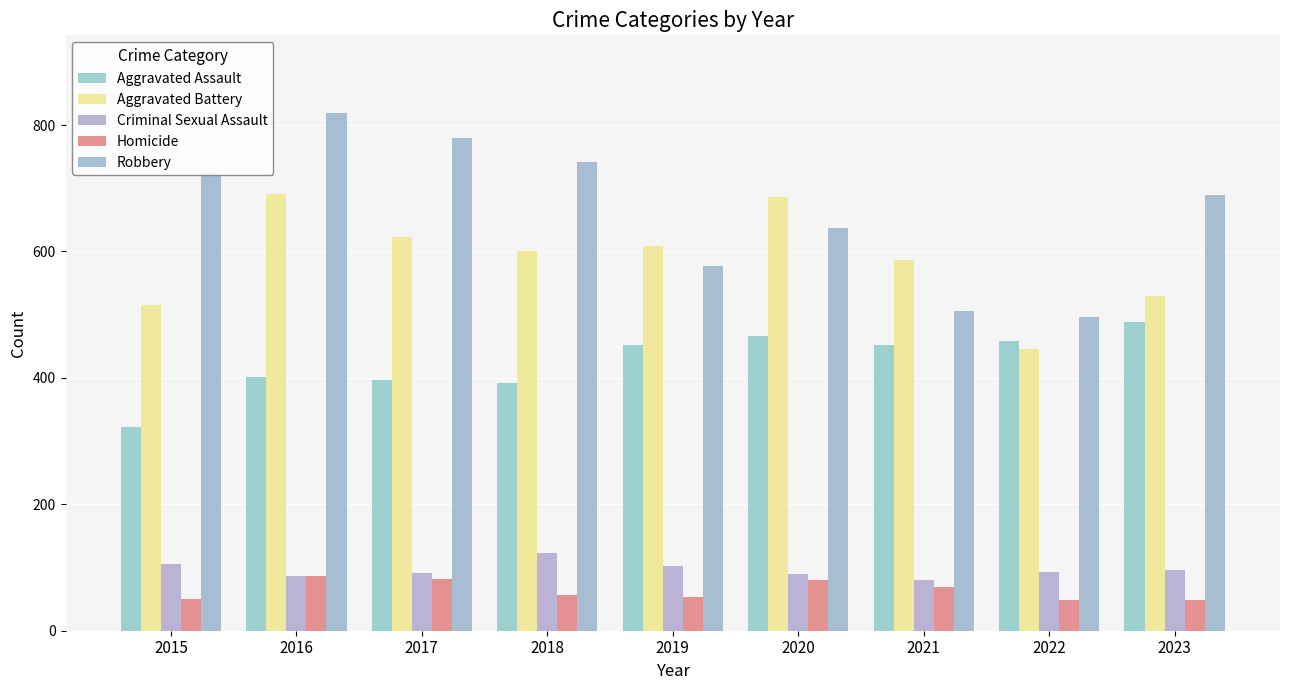

What is the difference between the second highest and minimum values in the Aggravated Assault series?

143